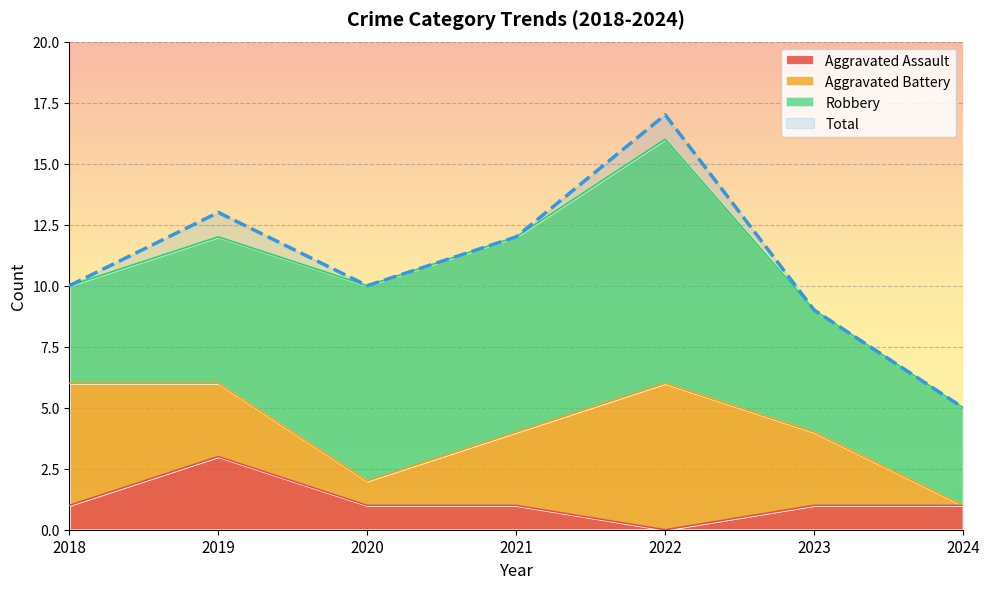

At which category is the sum across all series the highest?

2022